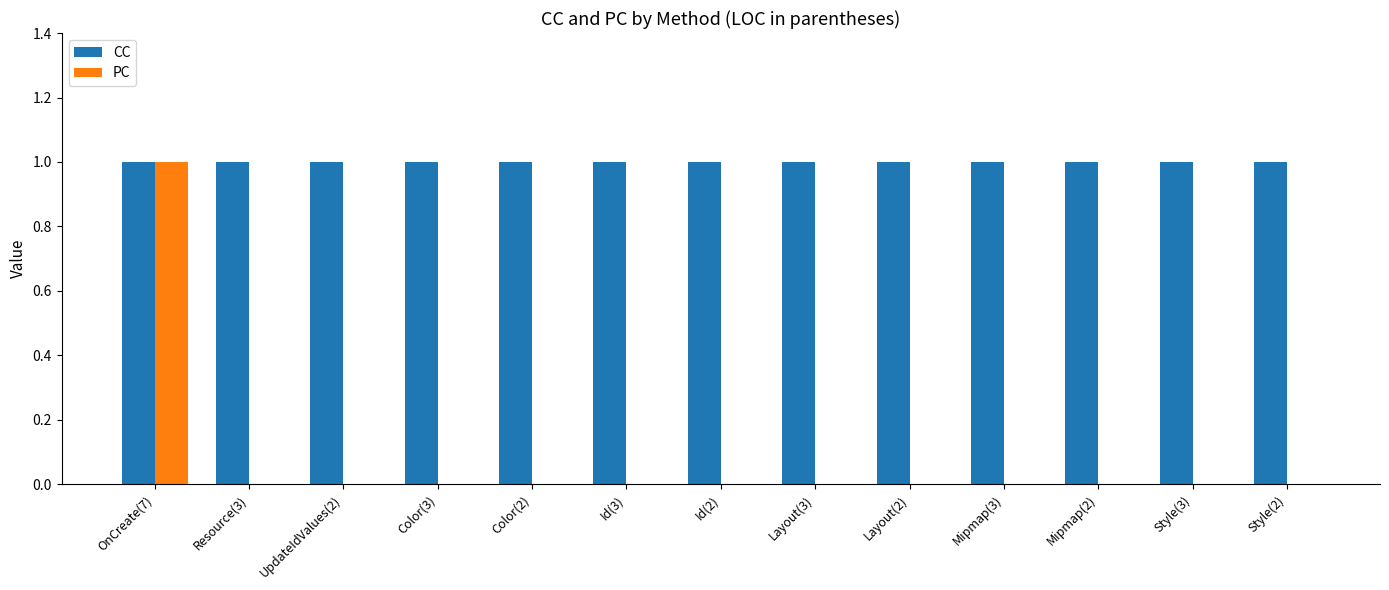

Which series has the largest total across all categories?

CC